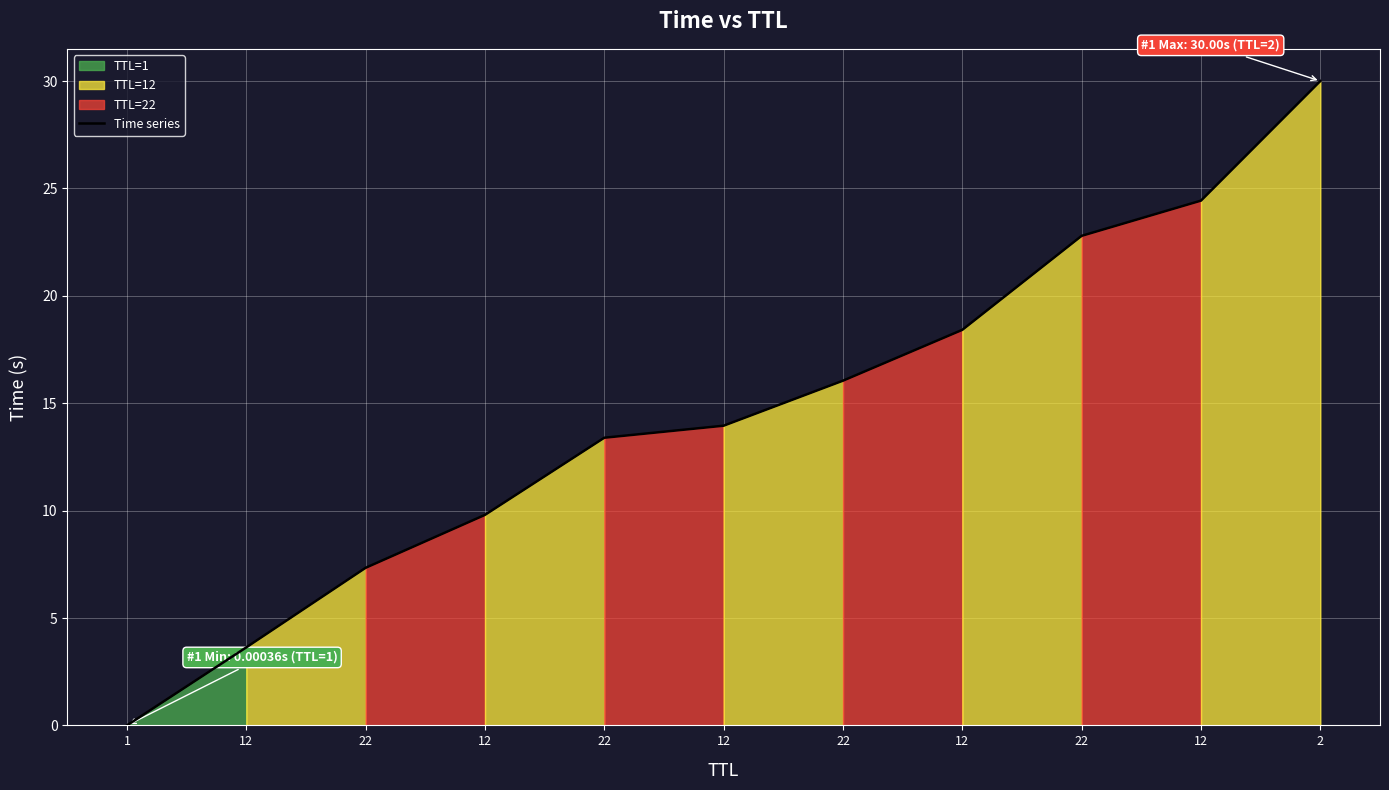

At which label does the data first exceed 13?

22